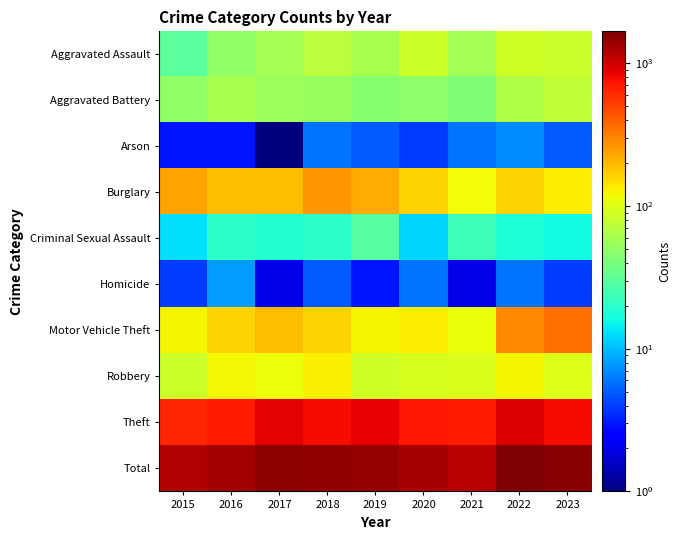

Reading left to right, extract all data points from this chart.

Aggravated Assault: 2015=31	2016=50	2017=59	2018=72	2019=61	2020=87	2021=58	2022=89	2023=83
Aggravated Battery: 2015=50	2016=60	2017=54	2018=52	2019=45	2020=48	2021=43	2022=66	2023=76
Arson: 2015=3	2016=3	2017=1	2018=6	2019=5	2020=4	2021=6	2022=7	2023=5
Burglary: 2015=236	2016=194	2017=192	2018=257	2019=221	2020=163	2021=117	2022=163	2023=133
Criminal Sexual Assault: 2015=13	2016=20	2017=19	2018=20	2019=29	2020=12	2021=23	2022=18	2023=16
Homicide: 2015=4	2016=8	2017=2	2018=5	2019=3	2020=6	2021=2	2022=6	2023=4
Motor Vehicle Theft: 2015=125	2016=163	2017=191	2018=164	2019=125	2020=134	2021=113	2022=291	2023=354
Robbery: 2015=87	2016=123	2017=115	2018=130	2019=89	2020=94	2021=95	2022=125	2023=100
Theft: 2015=641	2016=689	2017=873	2018=767	2019=855	2020=713	2021=691	2022=912	2023=769
Total: 2015=1190	2016=1310	2017=1506	2018=1473	2019=1433	2020=1261	2021=1148	2022=1677	2023=1540